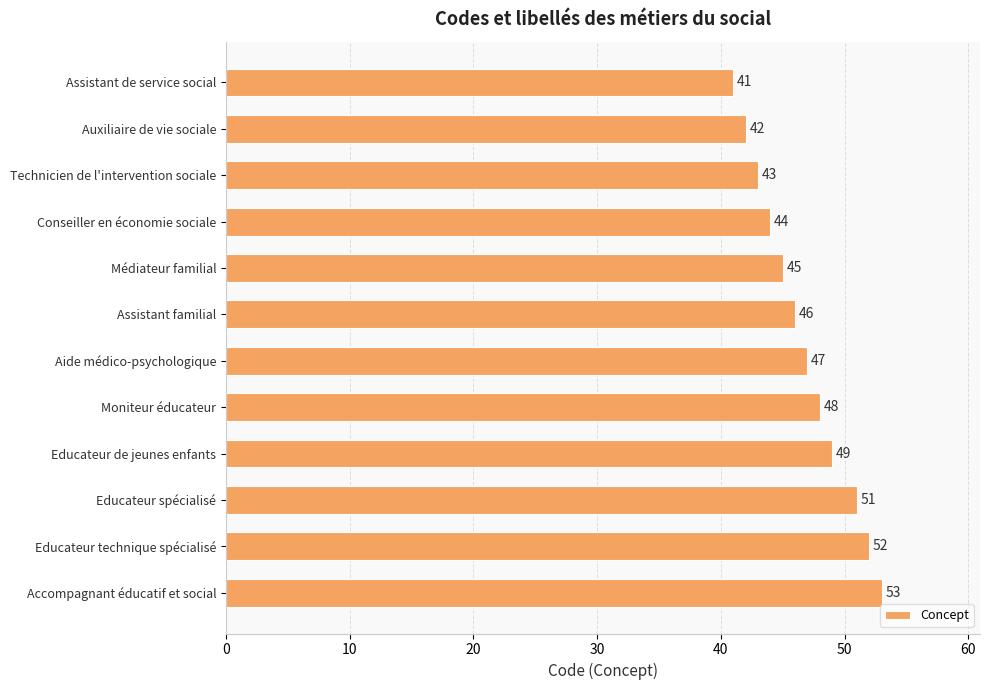

Rank the categories by value from highest to lowest.

Accompagnant éducatif et social, Educateur technique spécialisé, Educateur spécialisé, Educateur de jeunes enfants, Moniteur éducateur, Aide médico-psychologique, Assistant familial, Médiateur familial, Conseiller en économie sociale, Technicien de l'intervention sociale, Auxiliaire de vie sociale, Assistant de service social